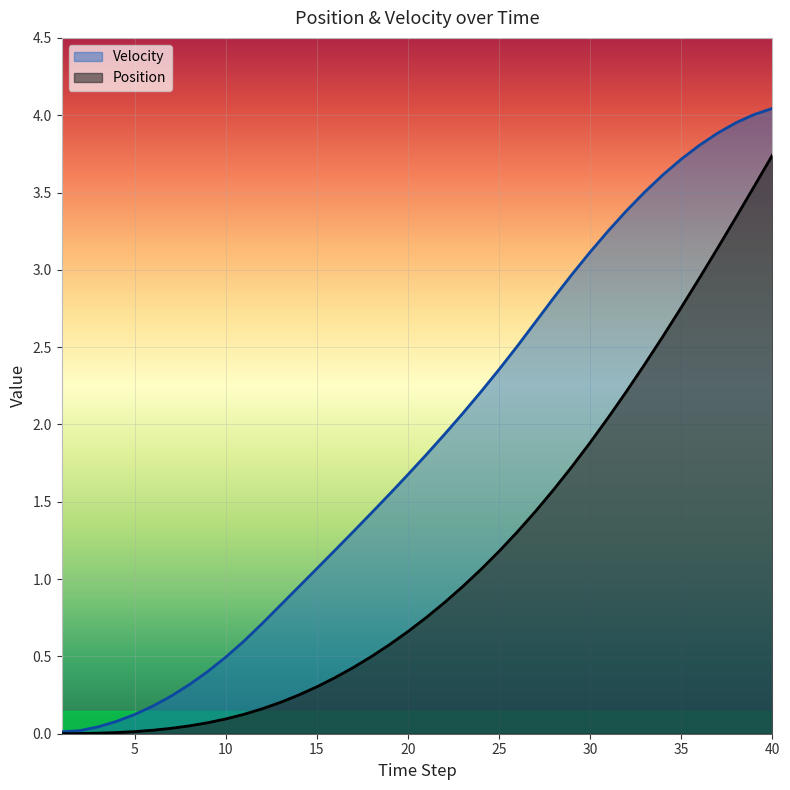

True or false: Velocity and Position cross at least once.

False